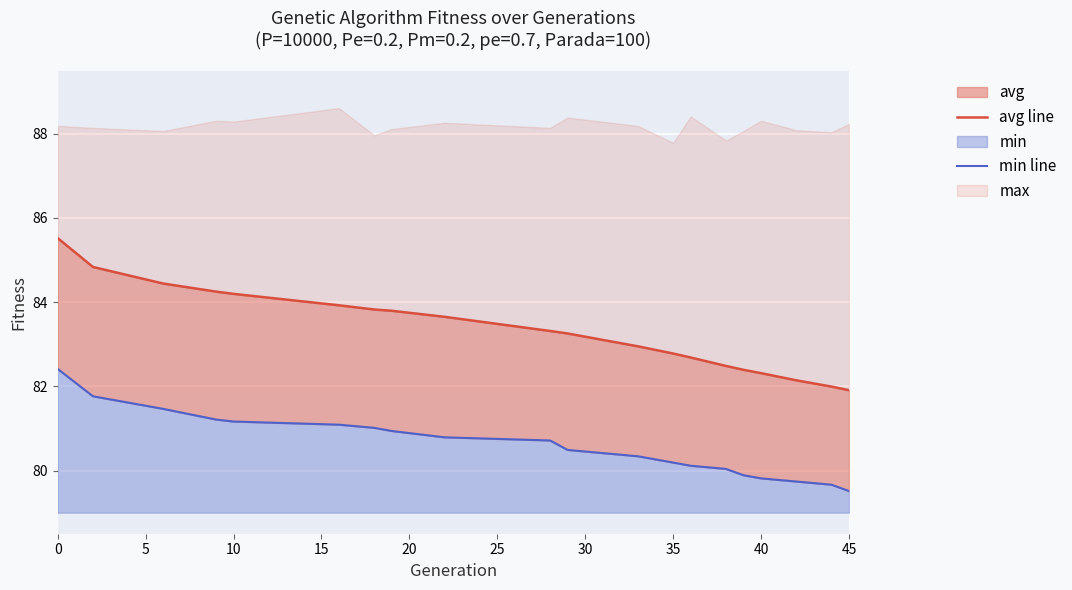

Count the number of categories in the chart.

20